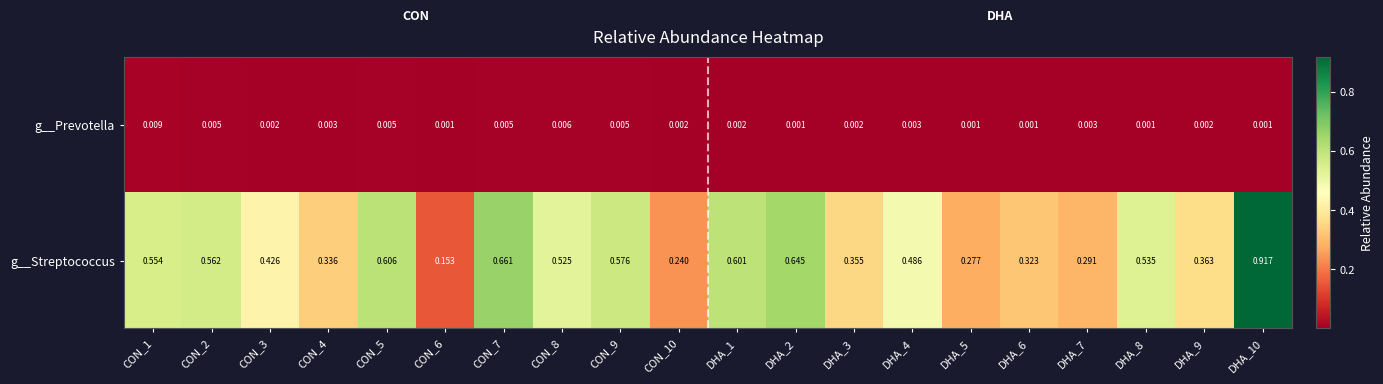

List the series in order of their overall mean, highest first.

g__Streptococcus, g__Prevotella